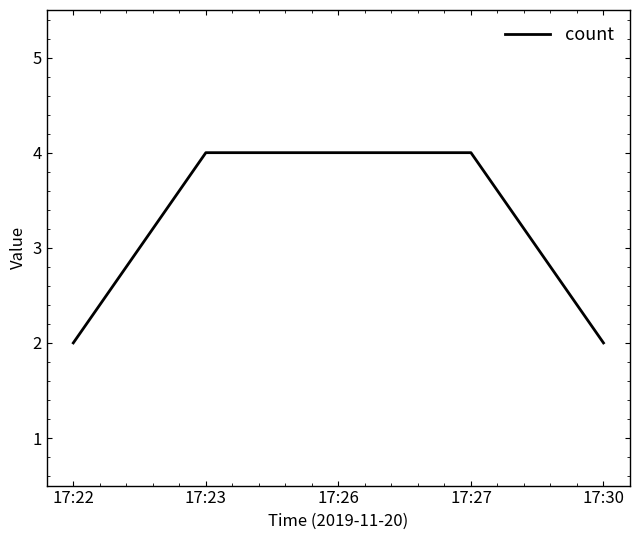

How many values are below 4?

2